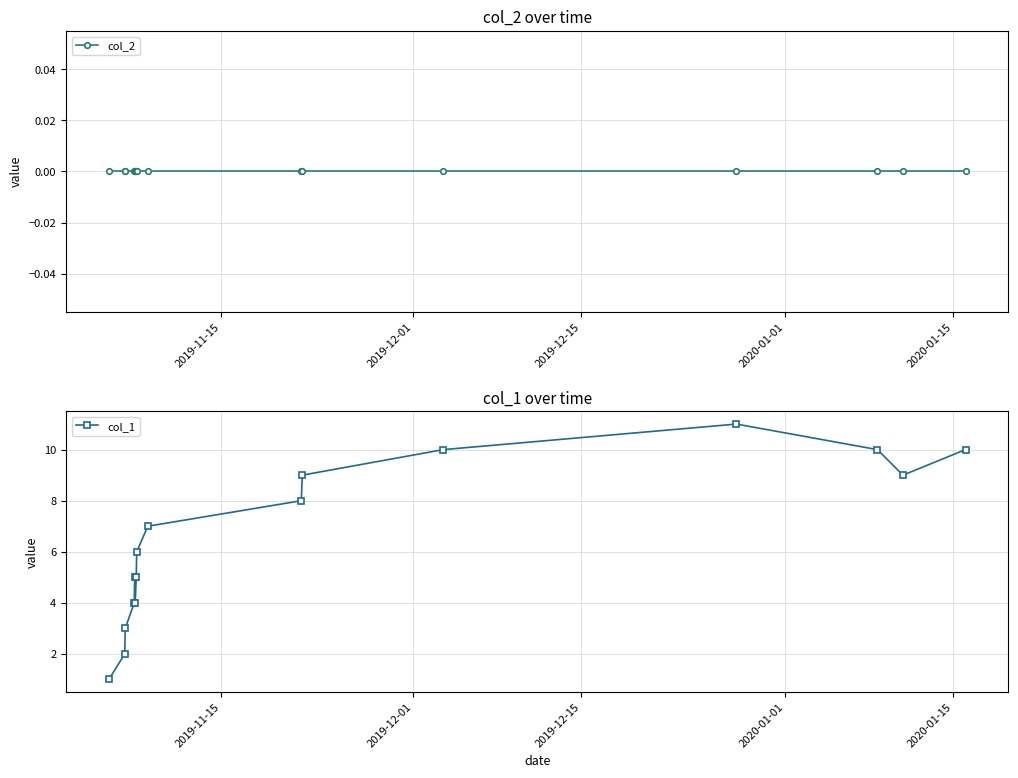

What are all the series names shown in the legend?

col_2, col_1